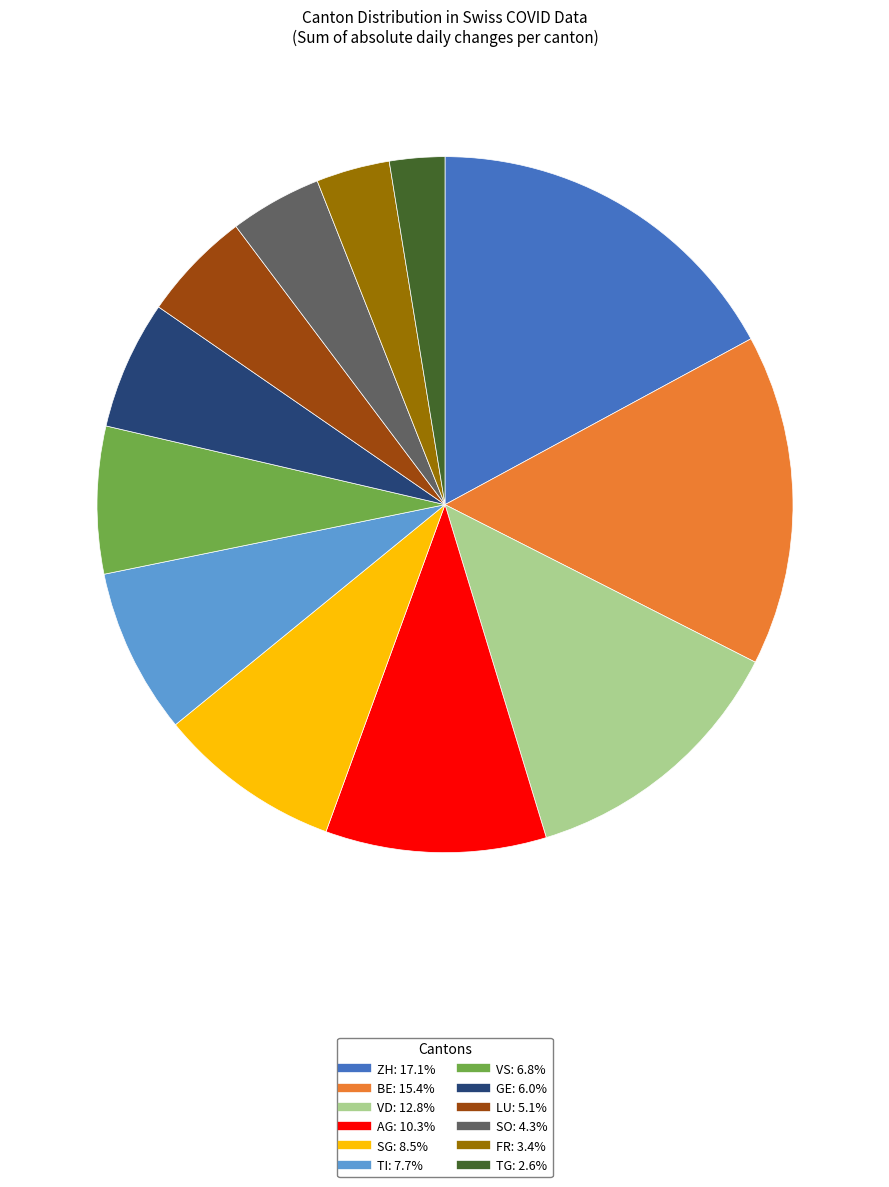

Is there any slice that represents more than half of the pie?

No